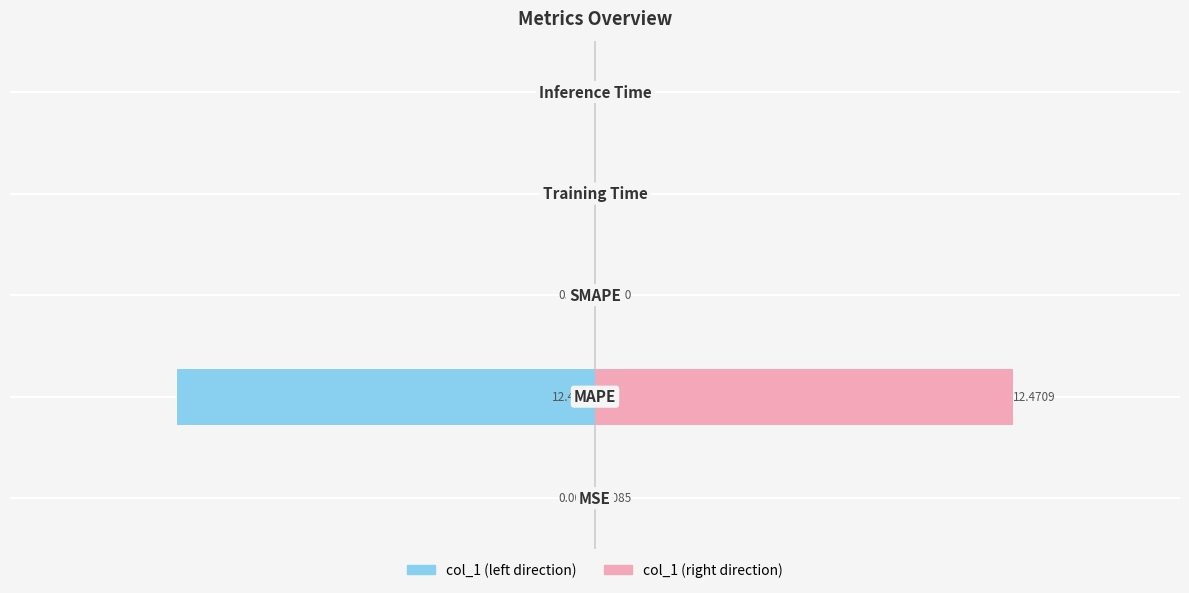

List the series in order of their peak value, lowest first.

col_1 (left), col_1 (right)